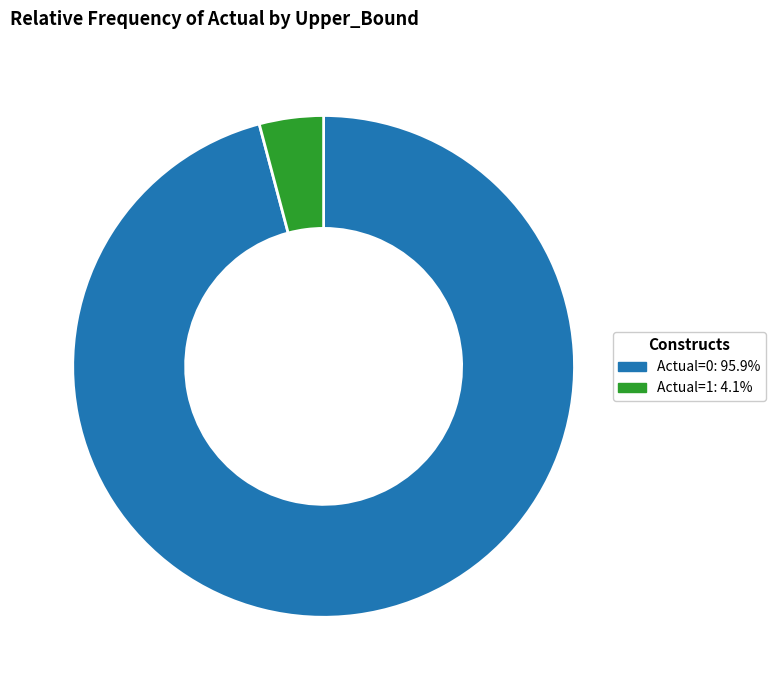

Rank the categories by value from lowest to highest.

Actual=1, Actual=0